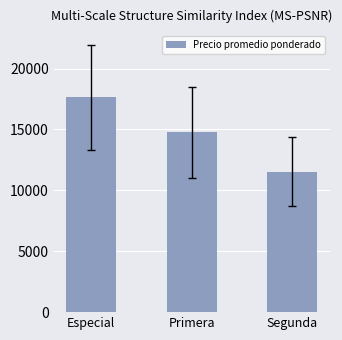

What is the smallest value displayed?

11535.7